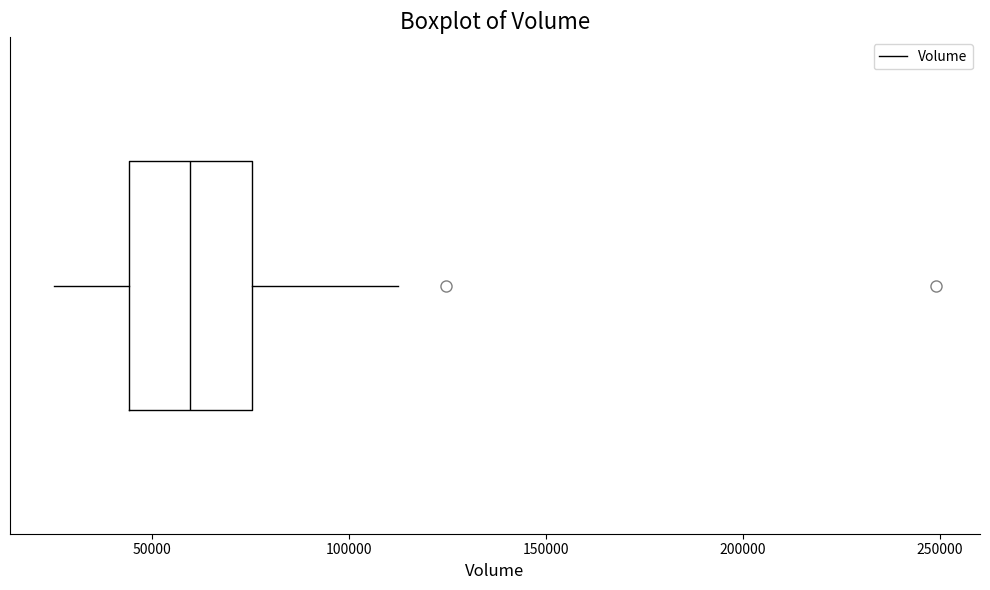

Transcribe this box plot: give where the median line is, the range the box spans, and where the two whiskers end, as read against the x-axis. The values are not printed on the chart, so give them approximately, as read against the axis.

median 60000, box 45000 to 75000, whiskers 25000 to 115000